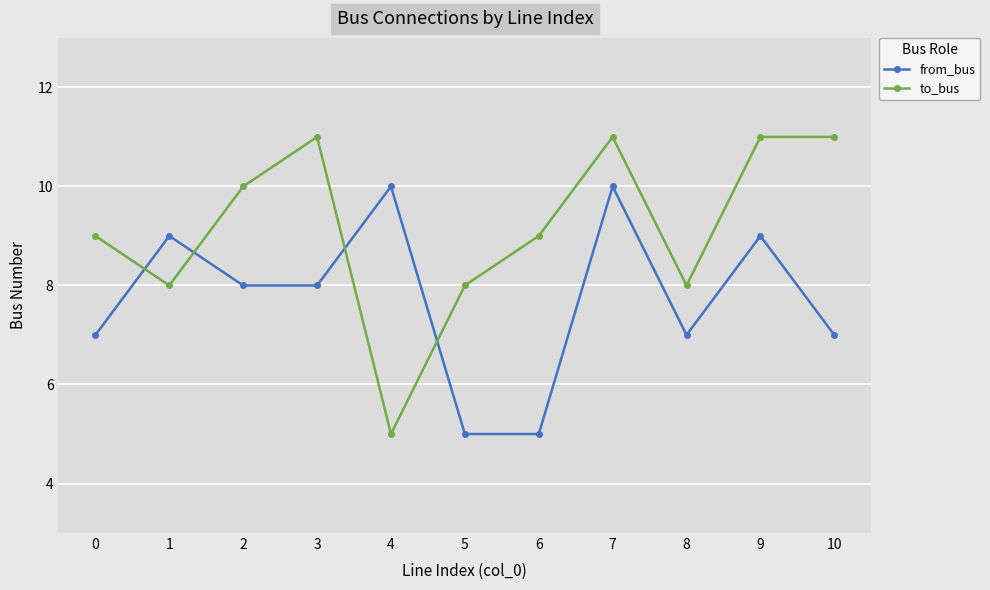

At 4, list the series in order from largest to smallest.

from_bus, to_bus